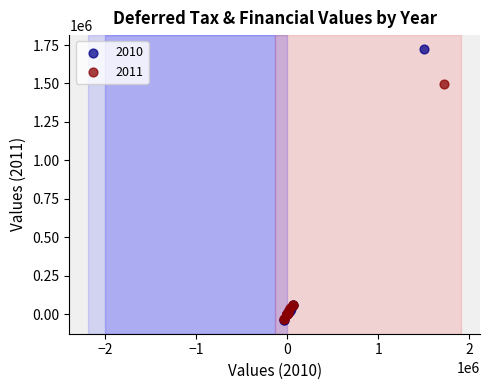

Which series contains the highest Y value?

2010